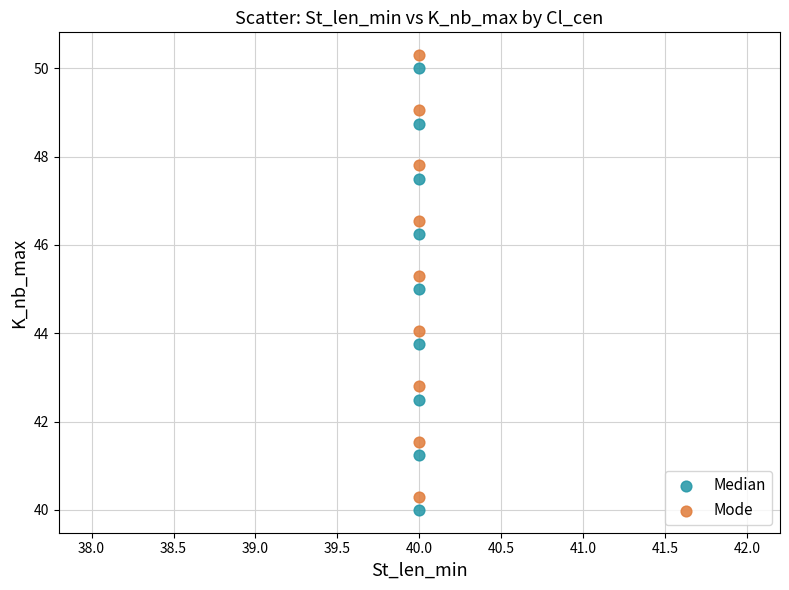

What are all the series names shown in the legend?

Median, Mode